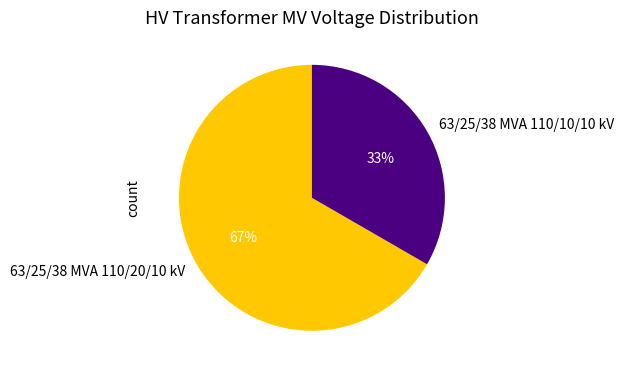

Which category has the smallest portion of the pie?

63/25/38 MVA 110/10/10 kV